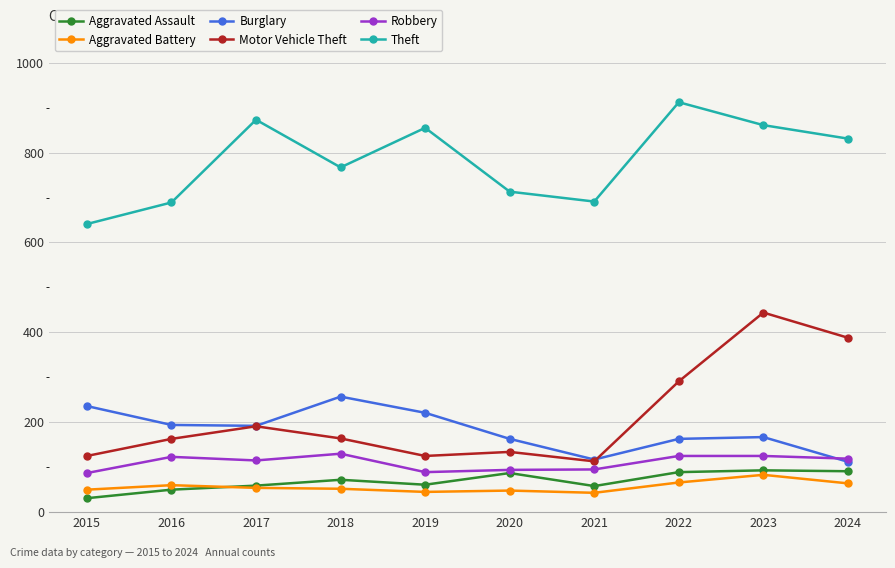

True or false: Burglary and Aggravated Assault cross at least once.

False